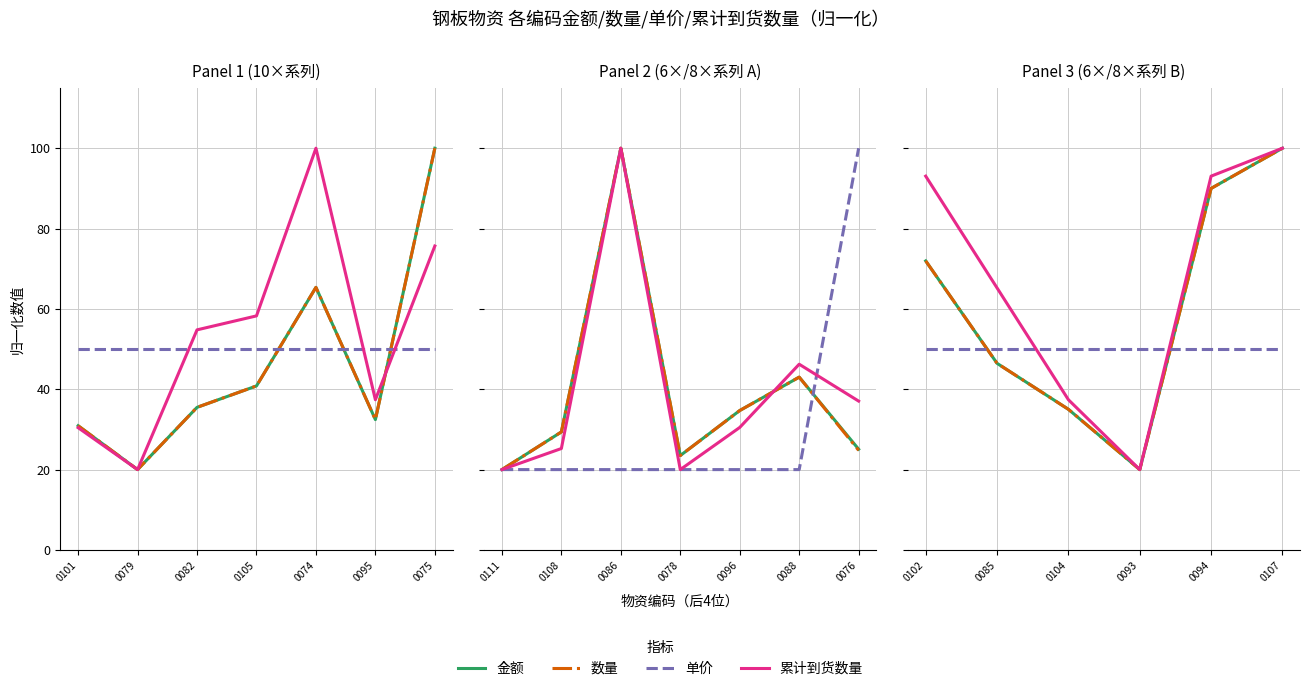

Which series has the largest total across all categories?

累计到货数量